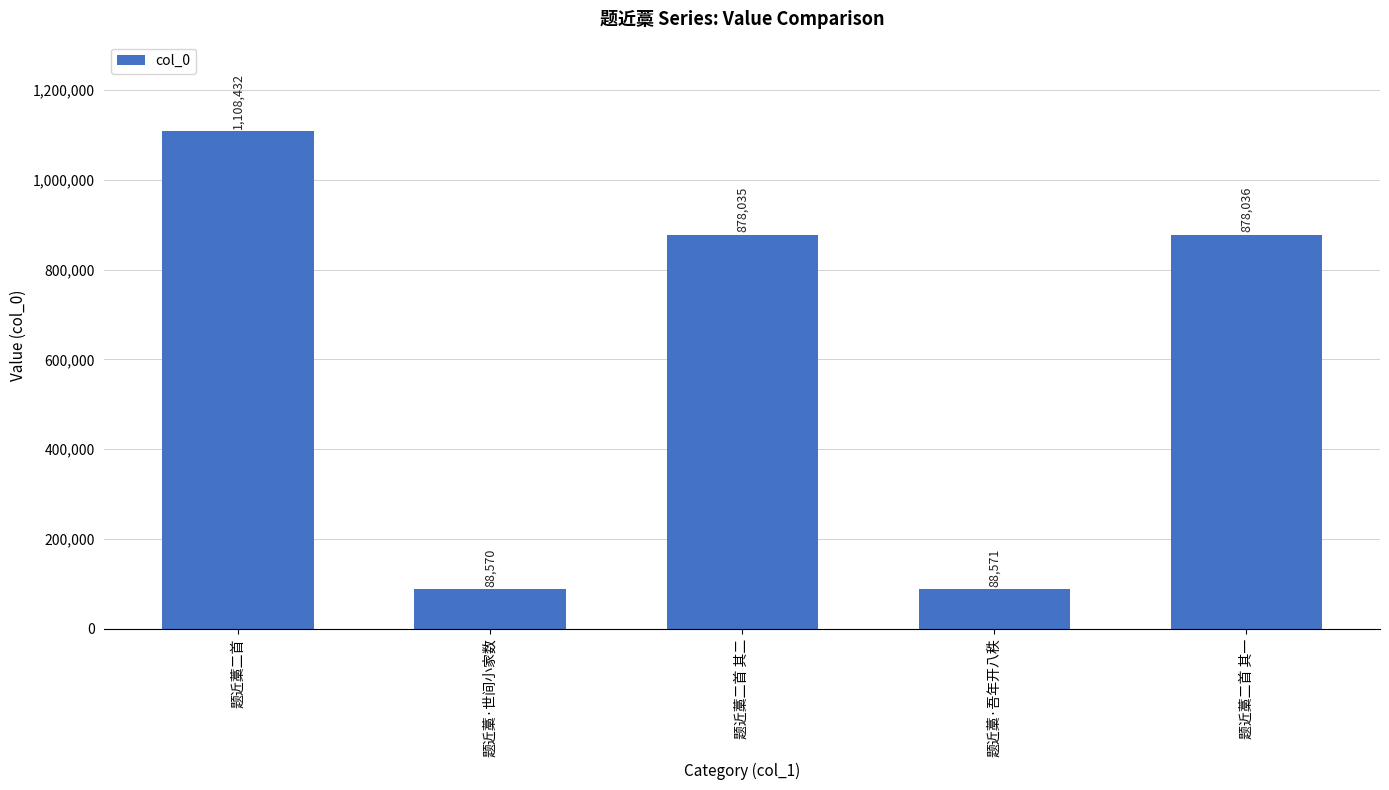

Which label corresponds to the smallest value in the chart?

题近藁·世间小家数